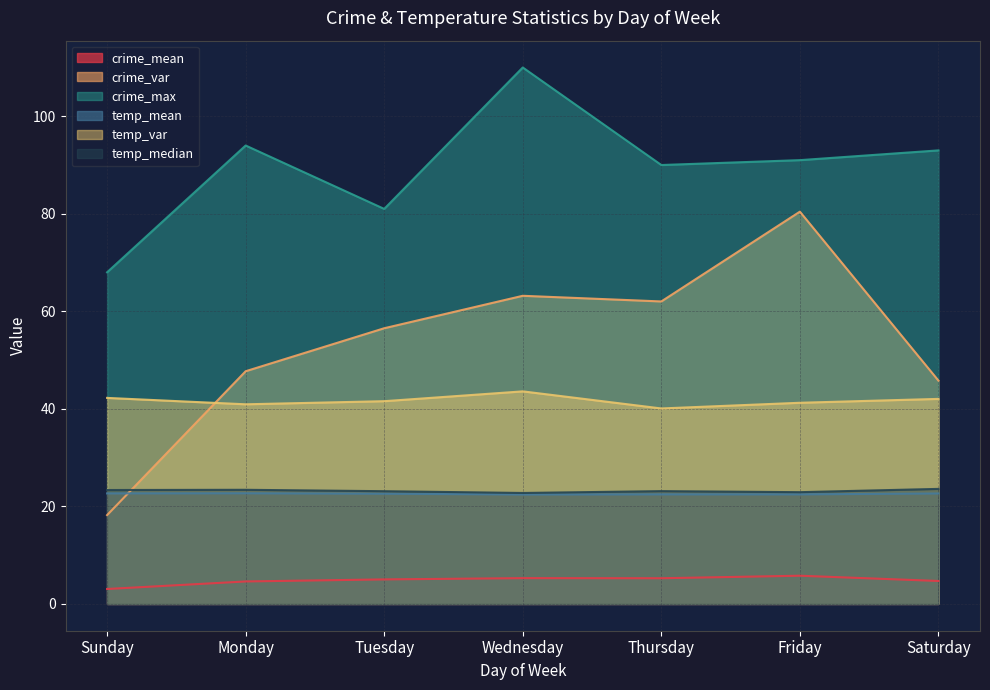

List the series in order of their peak value, highest first.

crime_max, crime_var, temp_var, temp_median, temp_mean, crime_mean